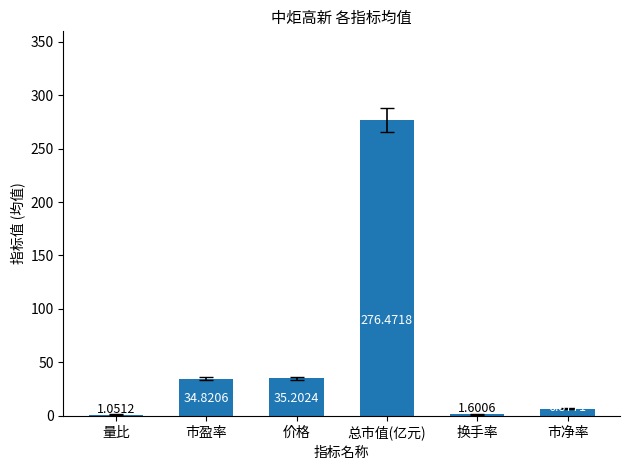

What is the sum of all values?

356.0